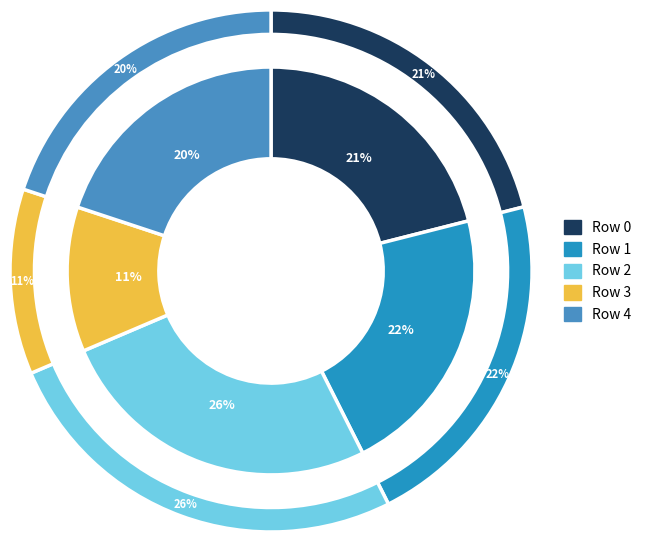

What percentage is the Row 1 slice, to the nearest percent?

22%